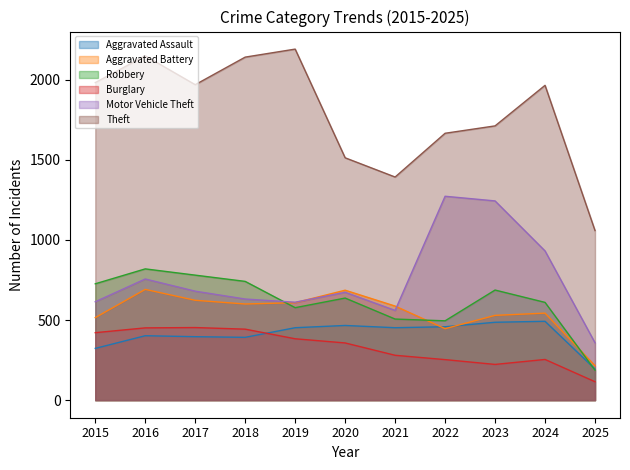

Reading right to left, list all the values displayed in this chart.

Aggravated Assault: 2025=194	2024=492	2023=486	2022=458	2021=452	2020=466	2019=452	2018=392	2017=396	2016=402	2015=323
Aggravated Battery: 2025=215	2024=543	2023=529	2022=446	2021=587	2020=686	2019=608	2018=600	2017=623	2016=691	2015=515
Robbery: 2025=187	2024=610	2023=687	2022=495	2021=506	2020=637	2019=577	2018=741	2017=780	2016=819	2015=726
Burglary: 2025=115	2024=254	2023=223	2022=253	2021=280	2020=357	2019=383	2018=443	2017=453	2016=451	2015=421
Motor Vehicle Theft: 2025=358	2024=931	2023=1243	2022=1272	2021=560	2020=673	2019=611	2018=631	2017=680	2016=756	2015=614
Theft: 2025=1058	2024=1964	2023=1711	2022=1665	2021=1392	2020=1512	2019=2190	2018=2140	2017=1968	2016=2148	2015=1981